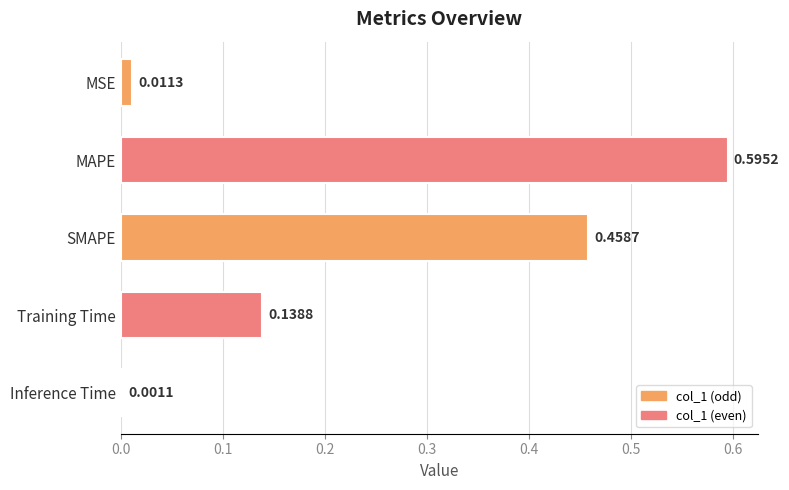

At which label is the value closest to 0?

Inference Time